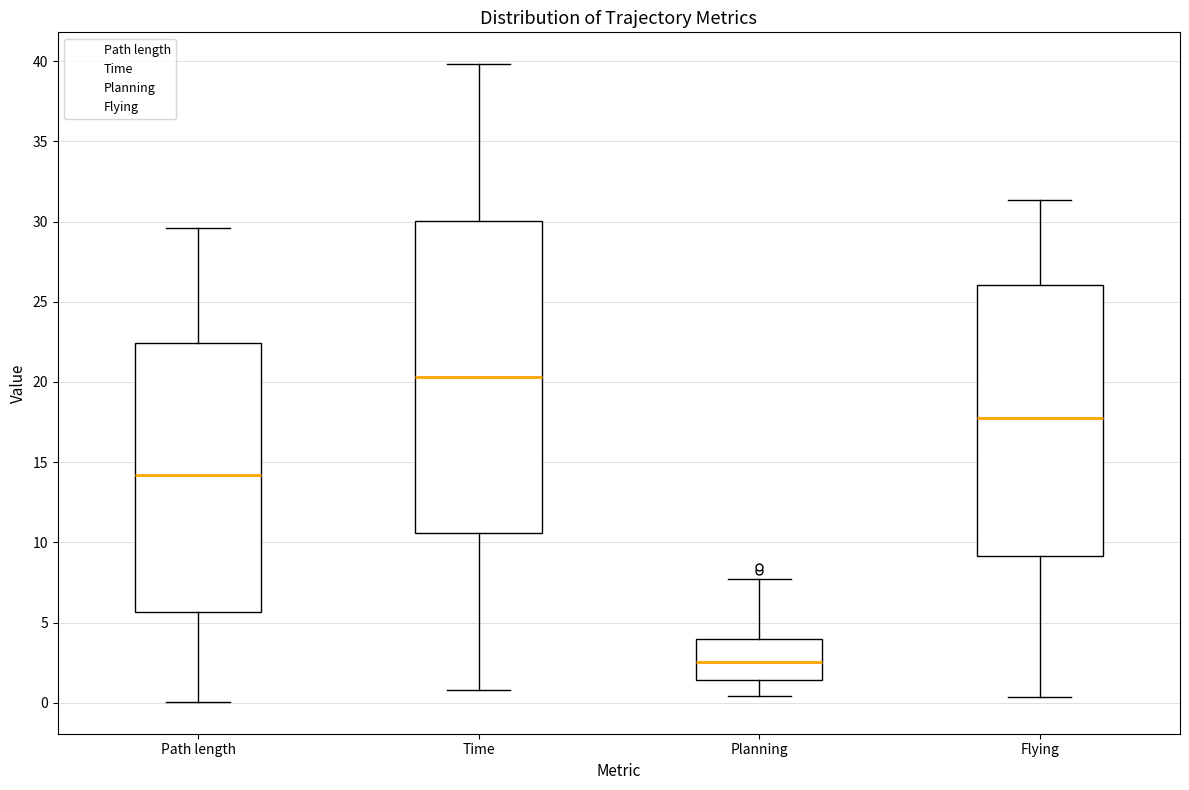

Which box's median line is the lowest?

Planning